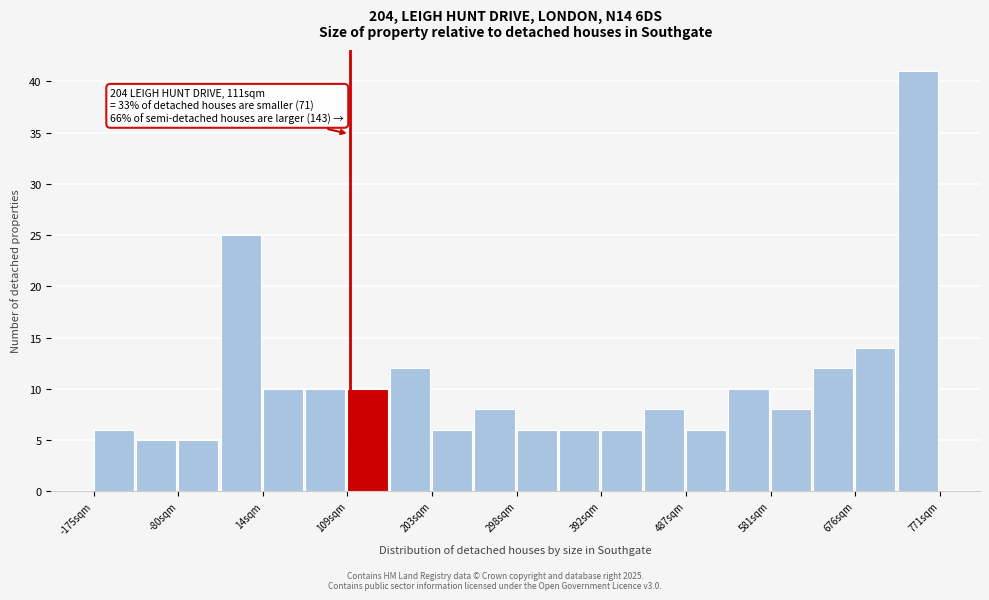

Which range on the x-axis has the tallest bar?

720 to 770